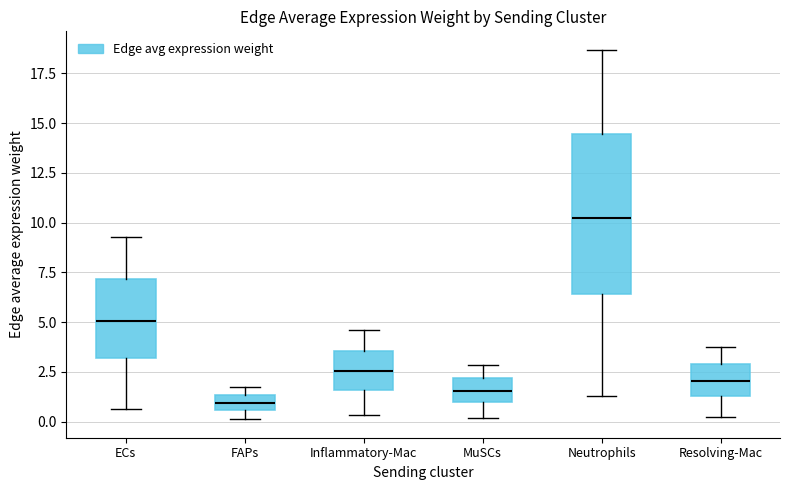

Which box is the tallest, from its lower edge to its upper edge?

Neutrophils